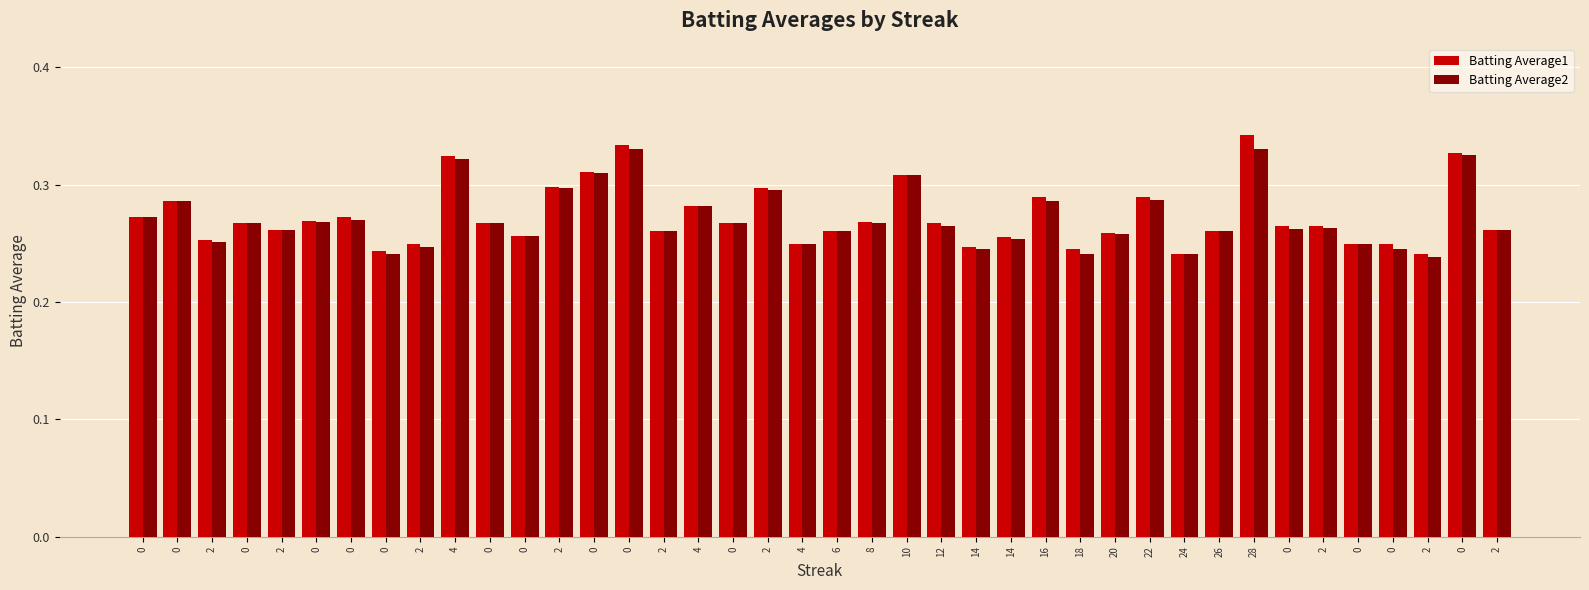

What are all the series names shown in the legend?

Batting Average1, Batting Average2